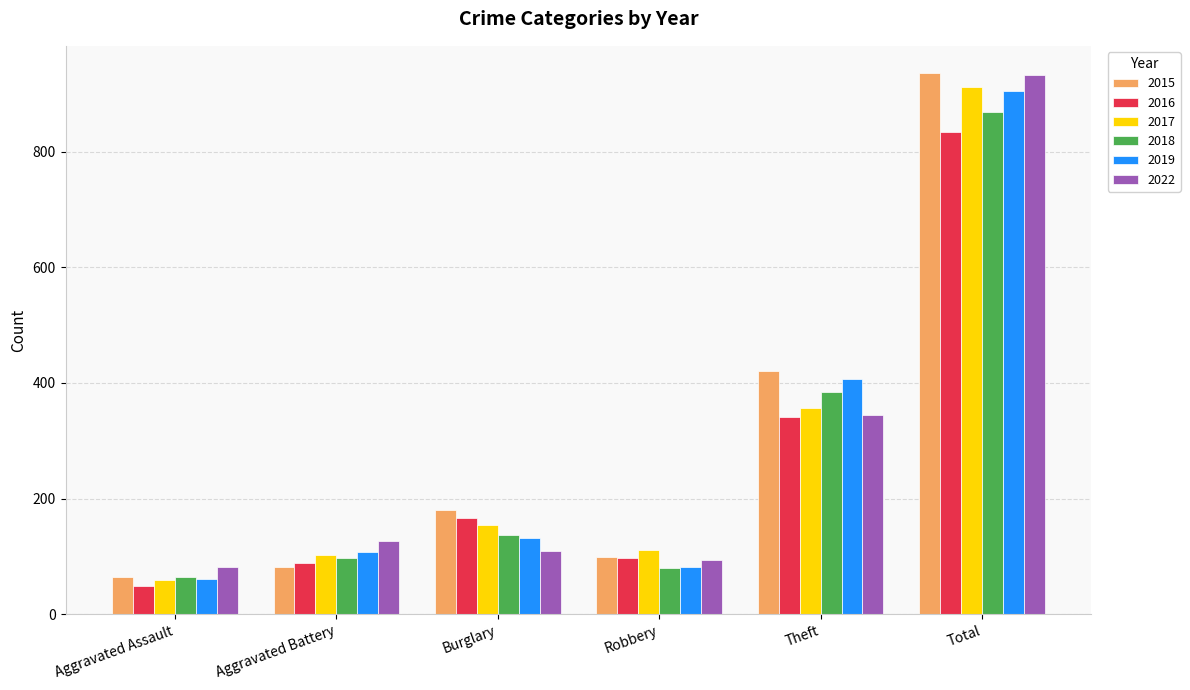

The value of 2022 at Aggravated Assault is 81. True or false?

True